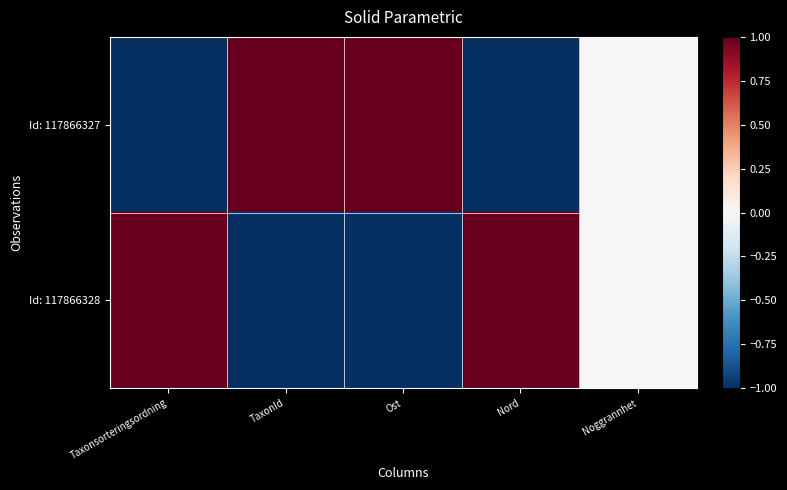

Which has a higher value, TaxonId or Ost?

TaxonId